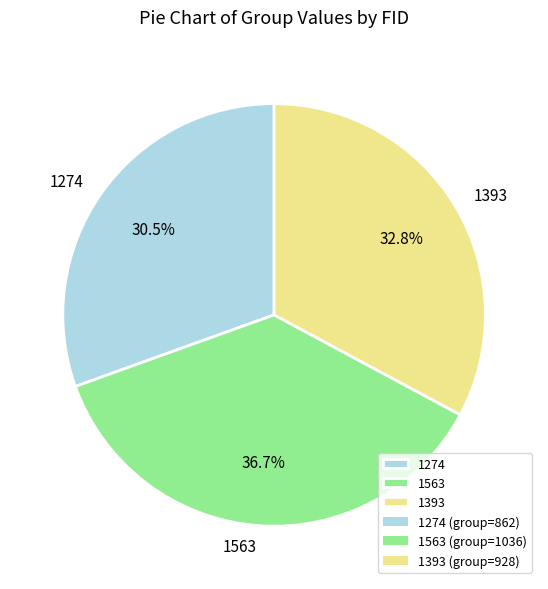

To the nearest percent, what is the combined percentage of 1274 and 1563?

67%